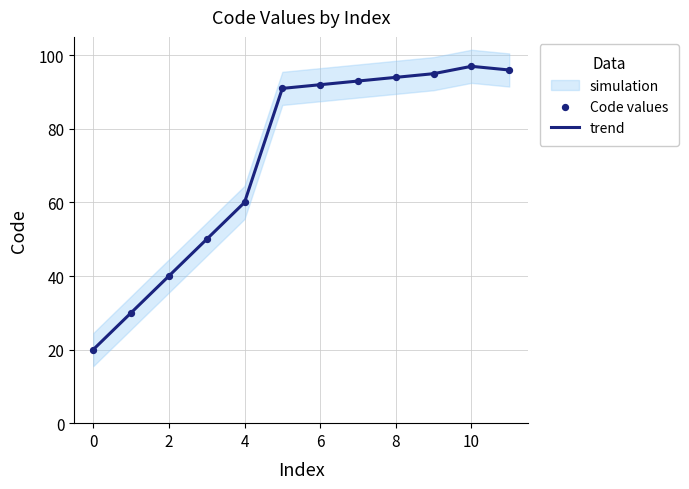

Which series has the widest spread of Y values?

trend